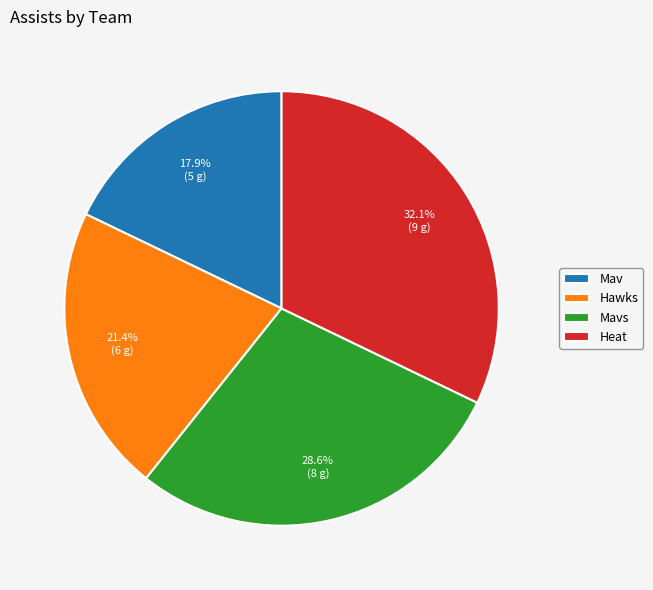

Approximately how many times larger is the value at Hawks compared to Mav?

1.2